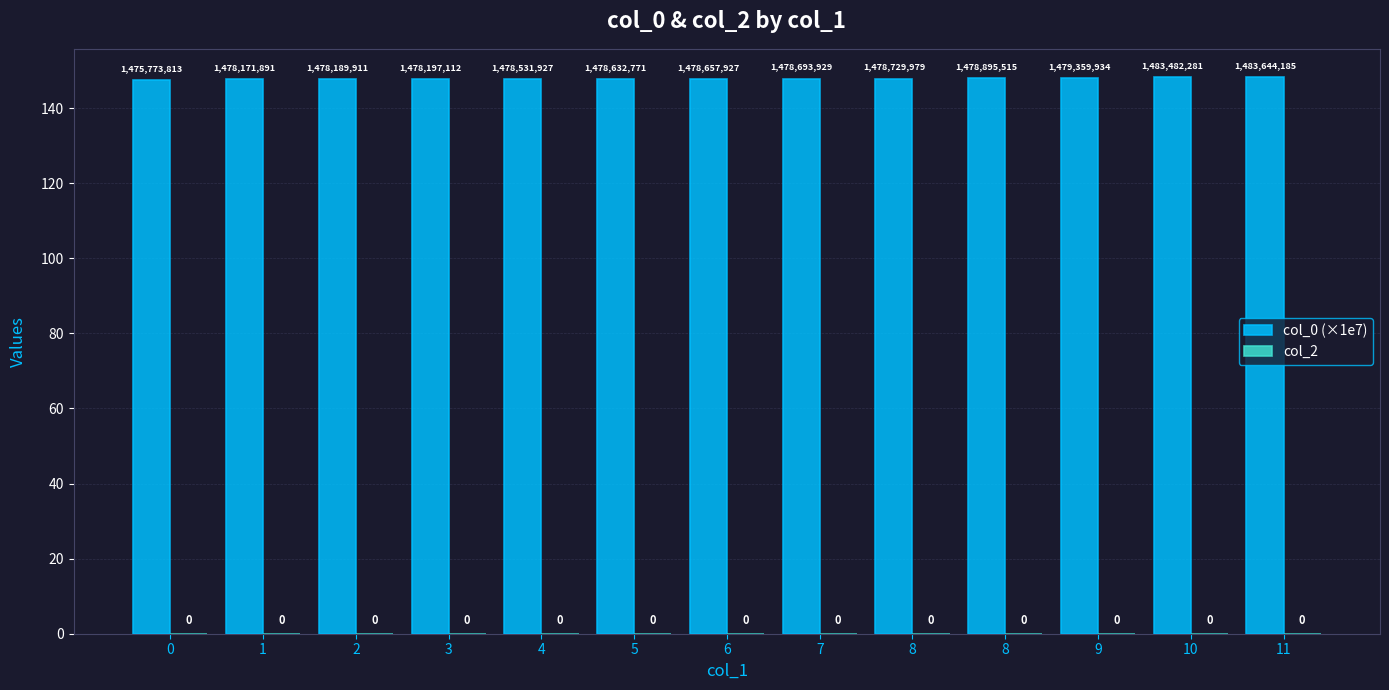

Does the chart contain any negative values?

No